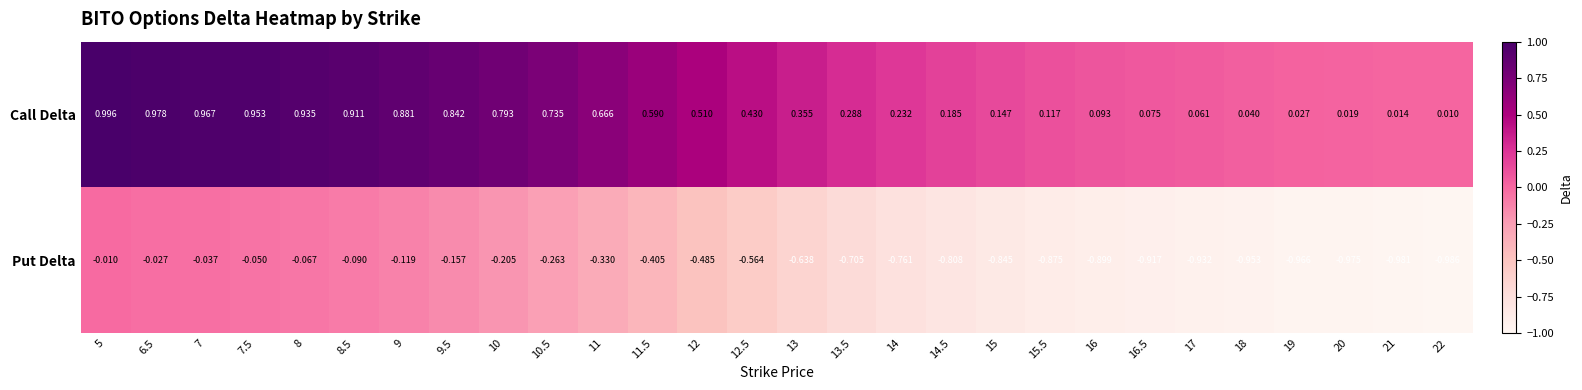

List the series in order of their overall mean, highest first.

Call Delta, Put Delta